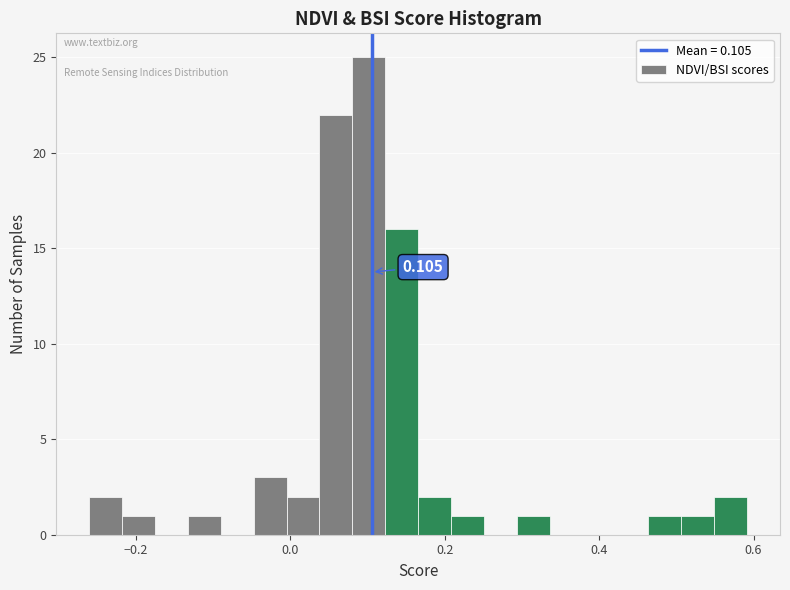

Read against the x-axis, roughly where is the centre of the tallest bar?

0.10